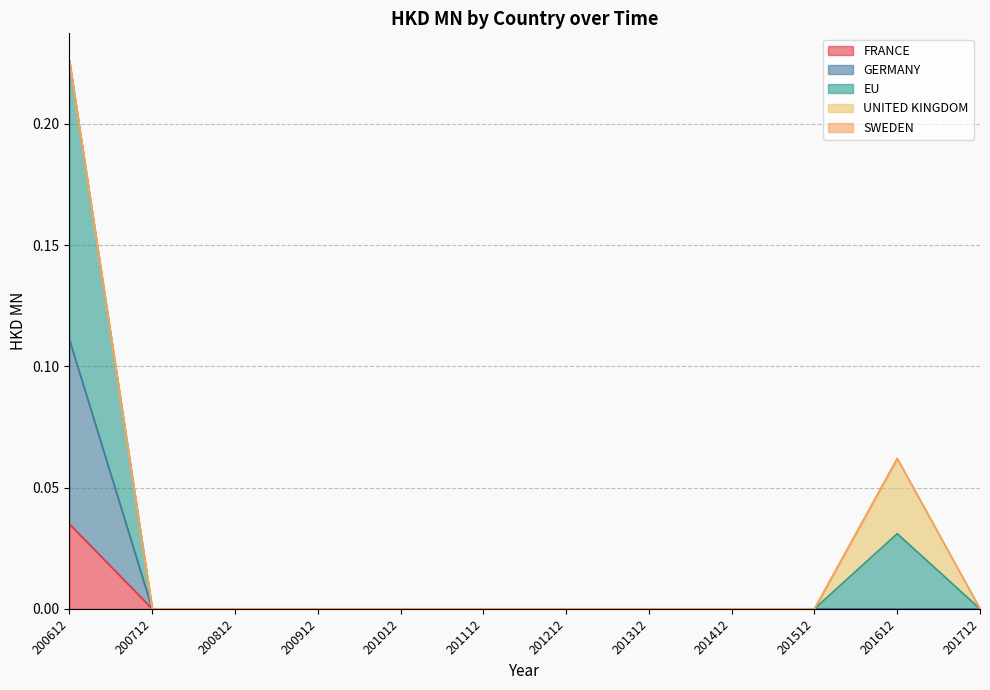

At which category is the sum across all series the highest?

200612